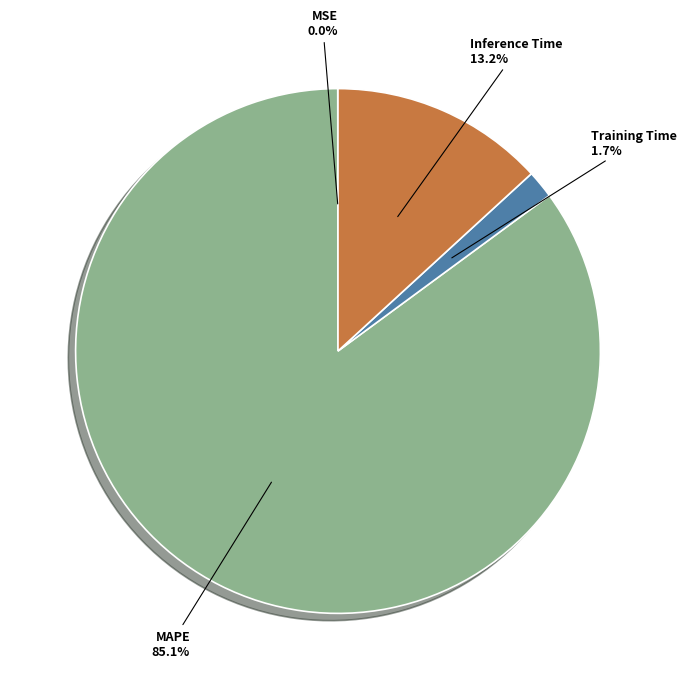

Between Training Time and Inference Time, which is larger?

Inference Time